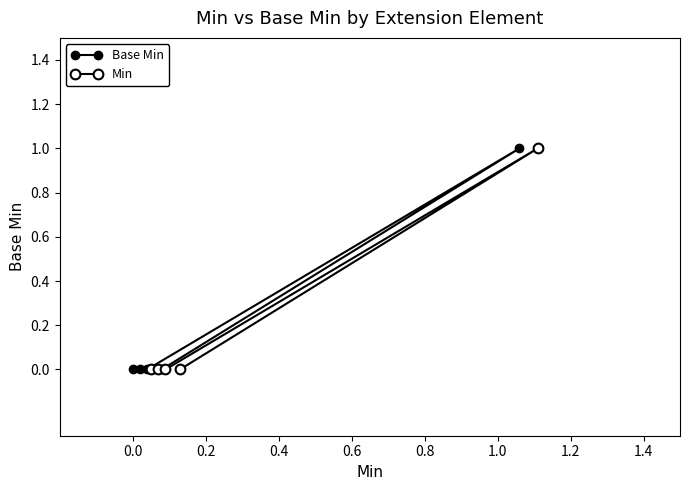

True or false: Base Min has more than 1 interior local peaks.

False